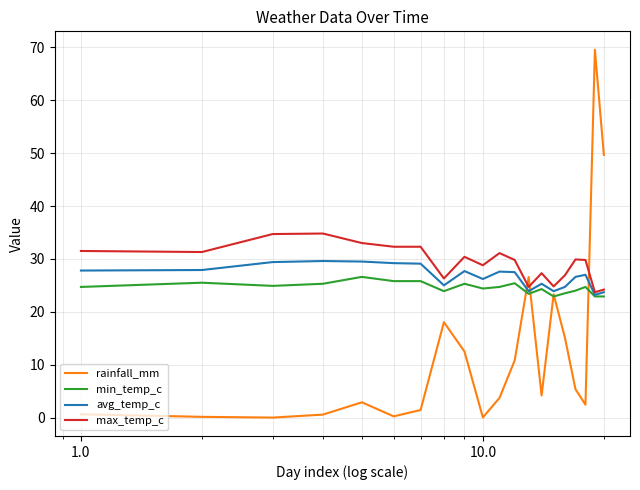

Which series has the widest spread of values?

rainfall_mm